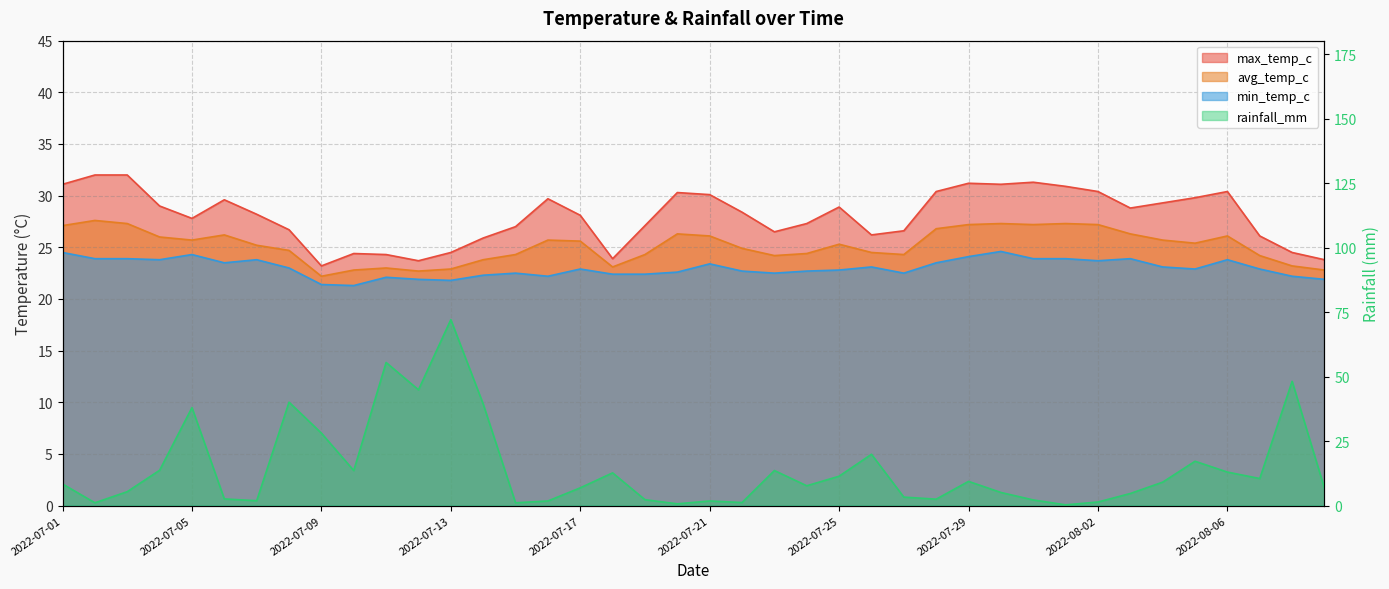

Where does the avg_temp_c series first go above 25?

2022-07-01